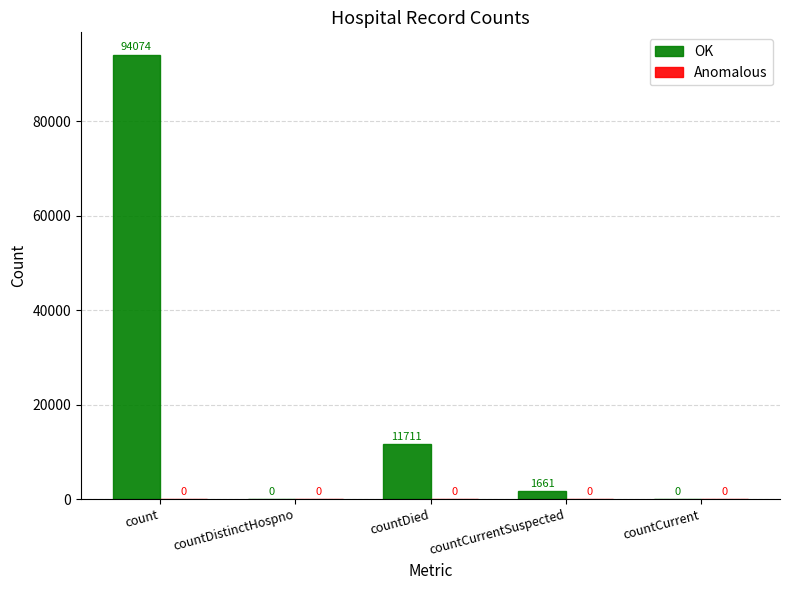

Where is the data nearest to the value 47037?

countDied